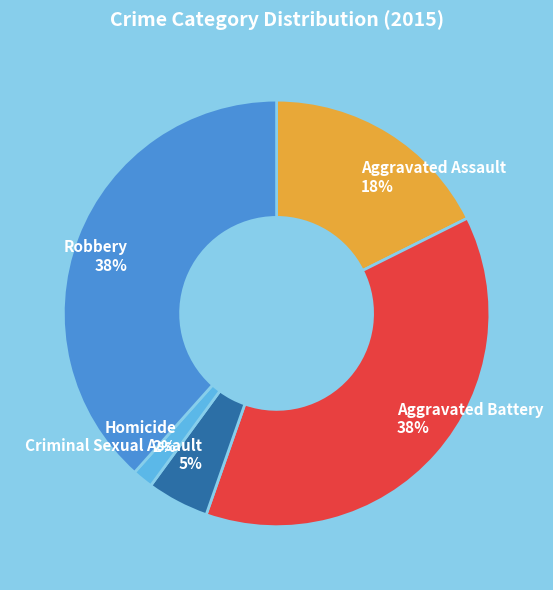

To the nearest percent, what portion does Aggravated Assault represent?

18%